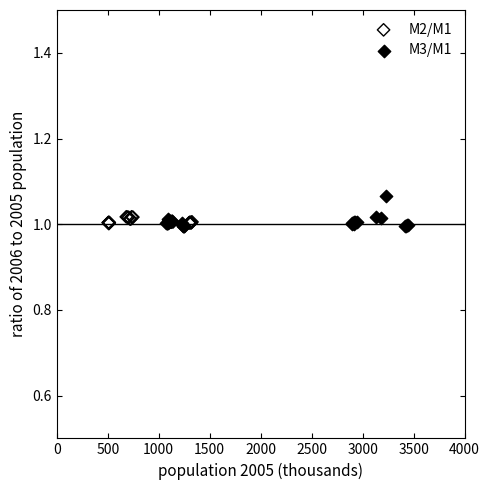

Which series has the widest spread of Y values?

M3/M1